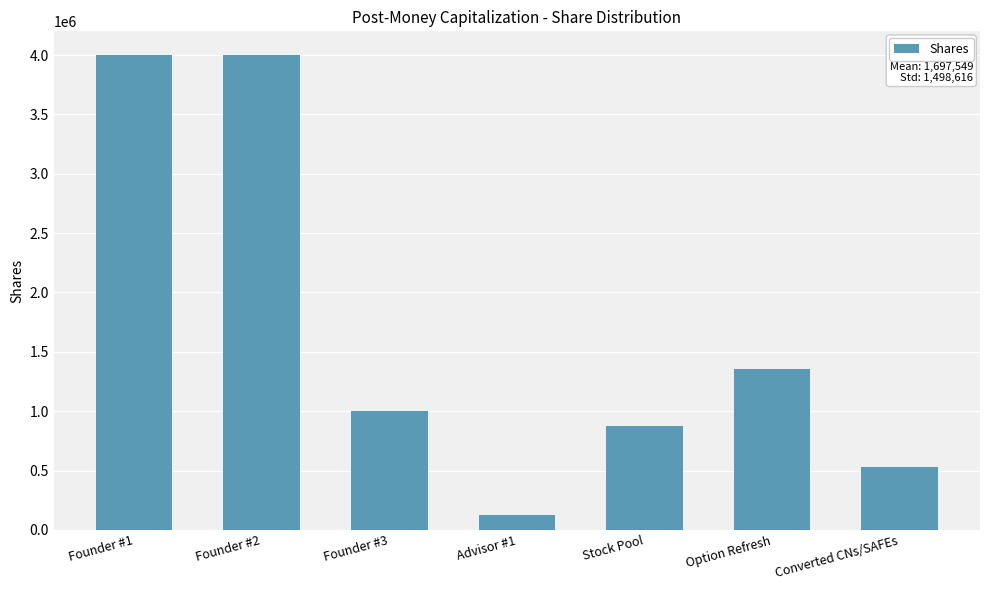

Is it true that the value at Option Refresh is 1353033?

True